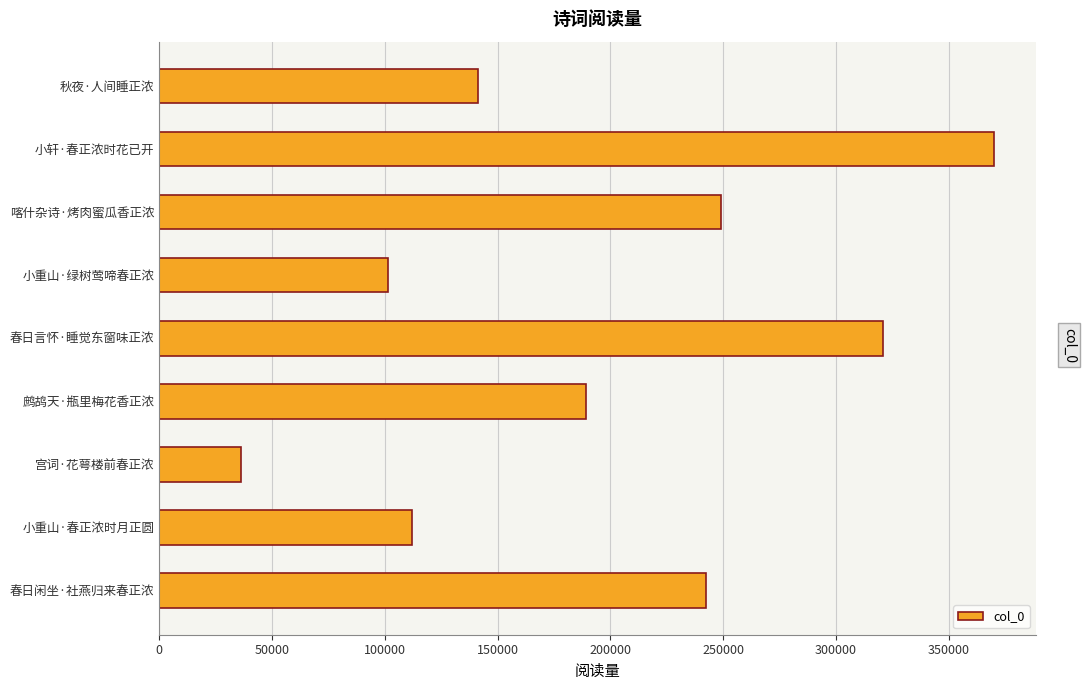

Rank the categories by value from lowest to highest.

宫词·花萼楼前春正浓, 小重山·绿树莺啼春正浓, 小重山·春正浓时月正圆, 秋夜·人间睡正浓, 鹧鸪天·瓶里梅花香正浓, 春日闲坐·社燕归来春正浓, 喀什杂诗·烤肉蜜瓜香正浓, 春日言怀·睡觉东窗味正浓, 小轩·春正浓时花已开